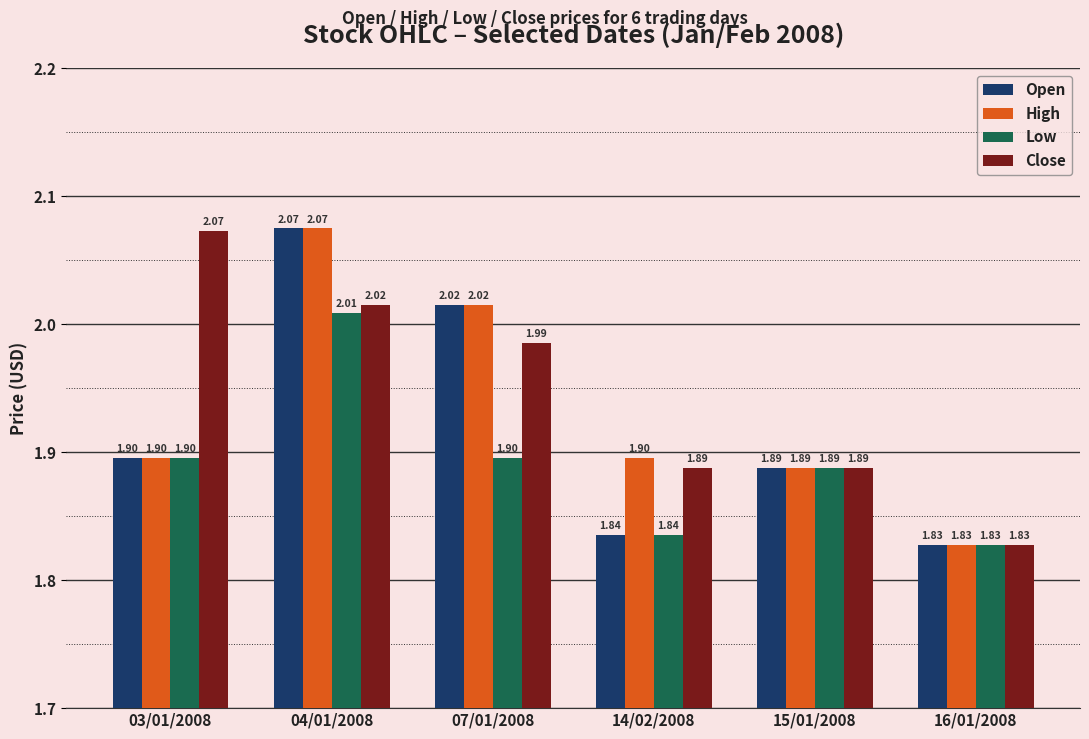

What is the total value across all series at 15/01/2008?

7.5